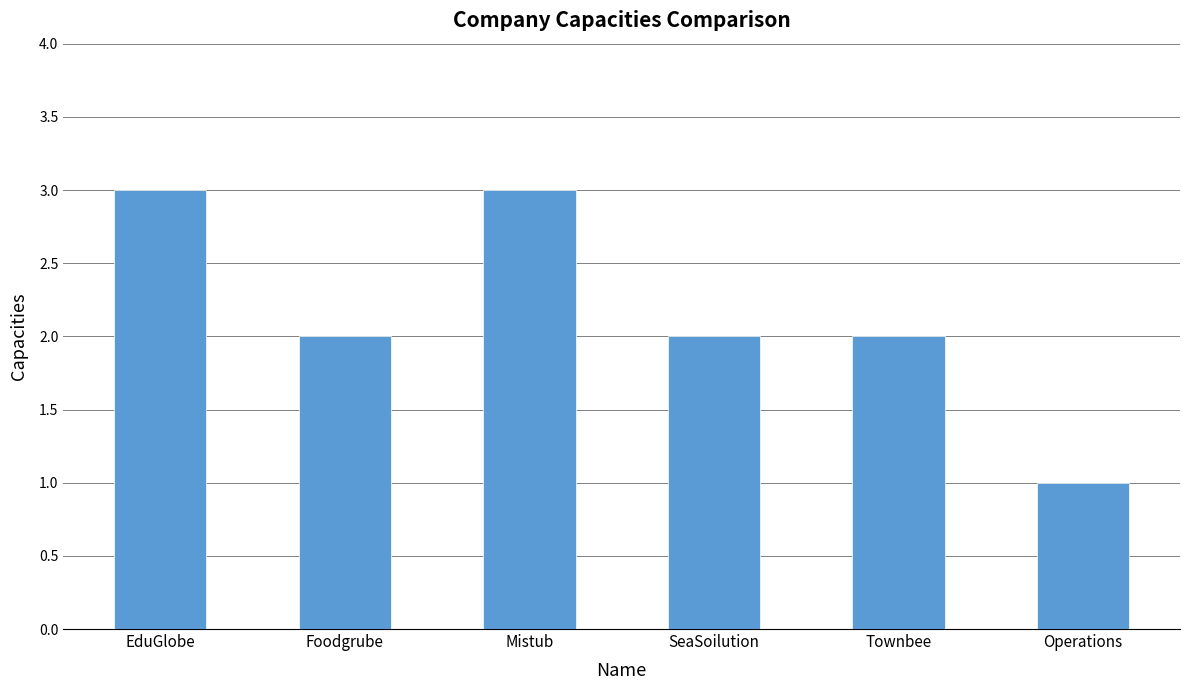

Count the number of data series in this chart.

1